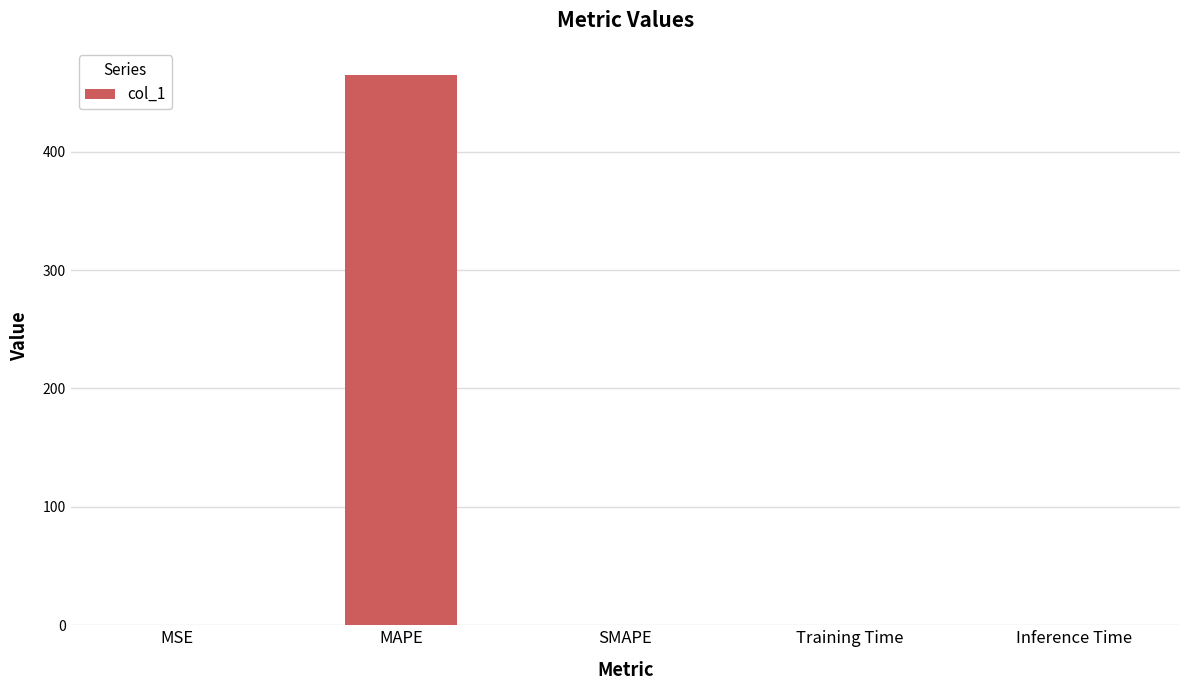

How many data points are above 0?

4